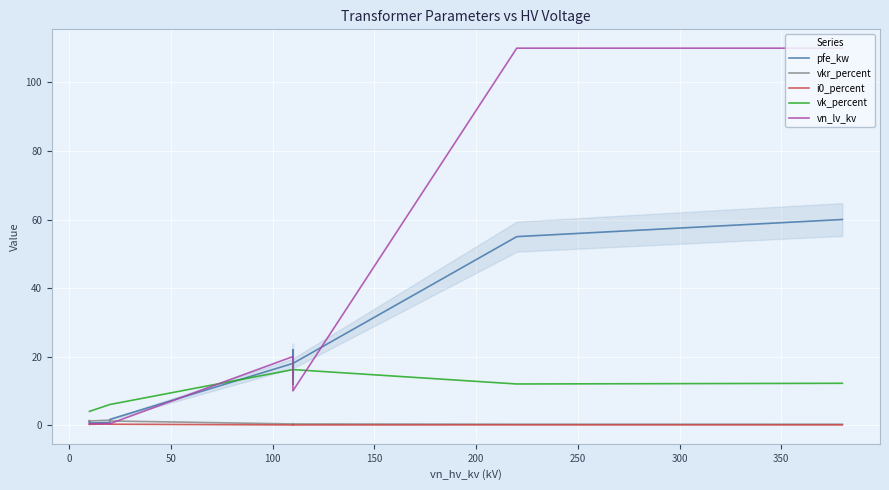

What is the difference between the maximum and minimum values in the vkr_percent series?

1.2